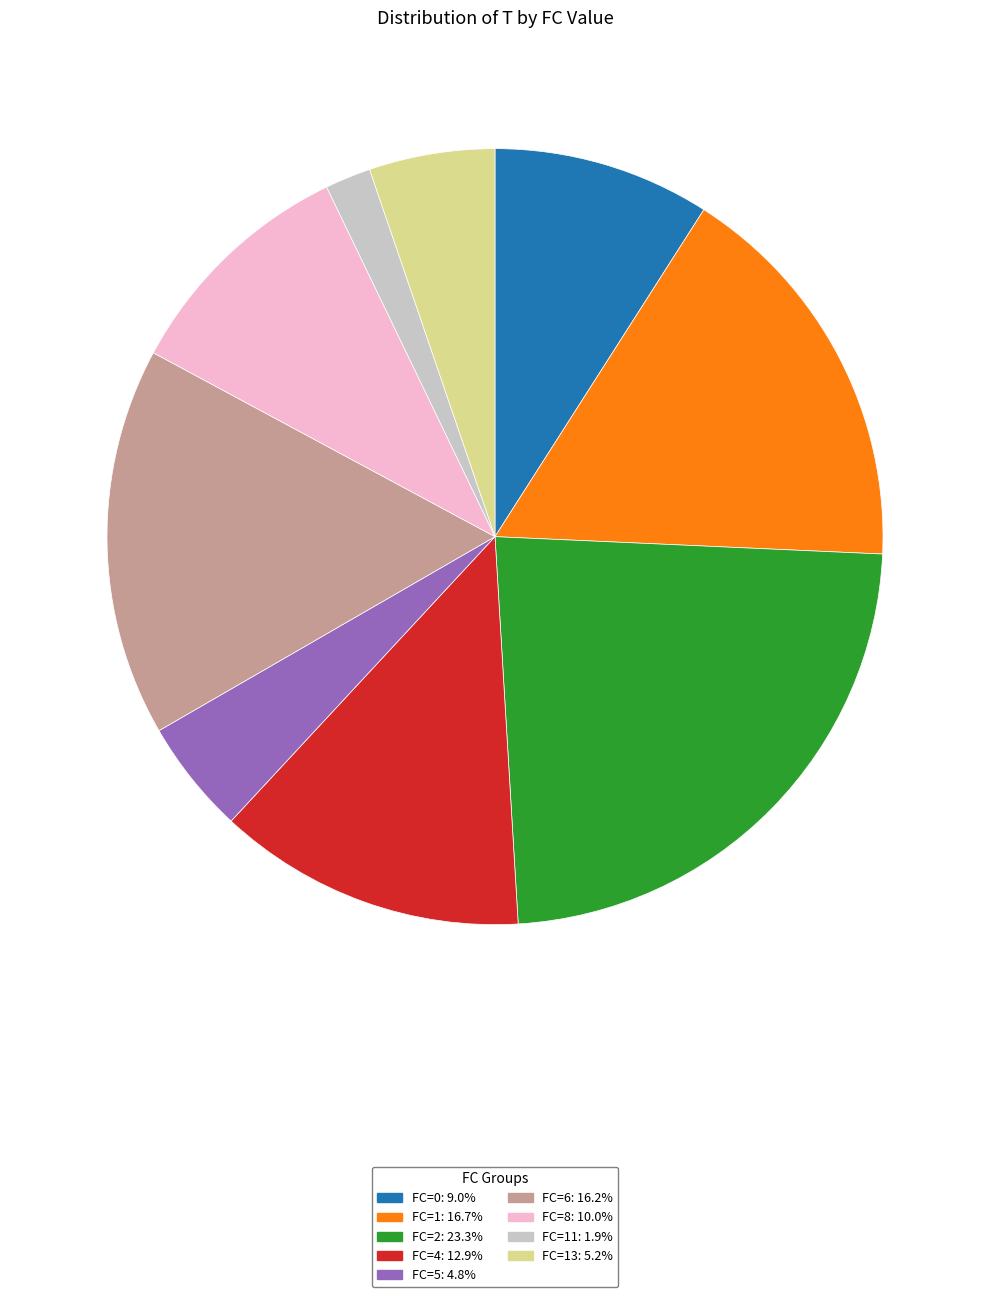

Is there a majority slice in this chart?

No